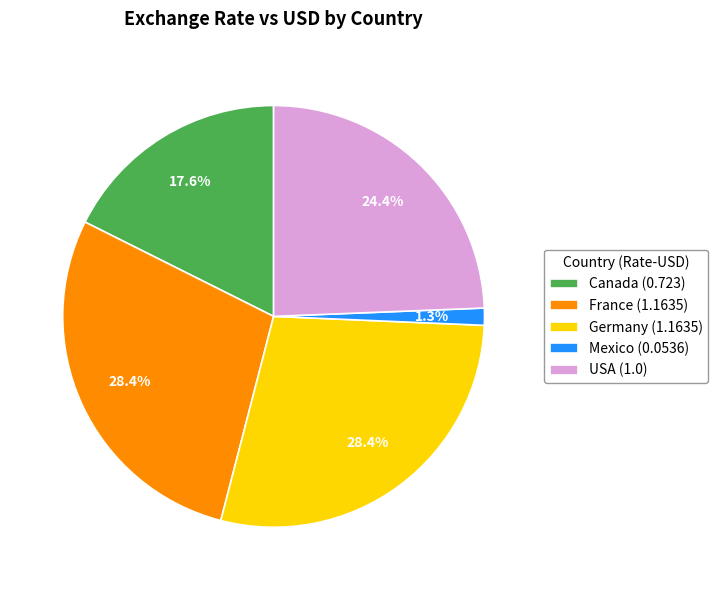

To the nearest percent, what portion does France represent?

28%